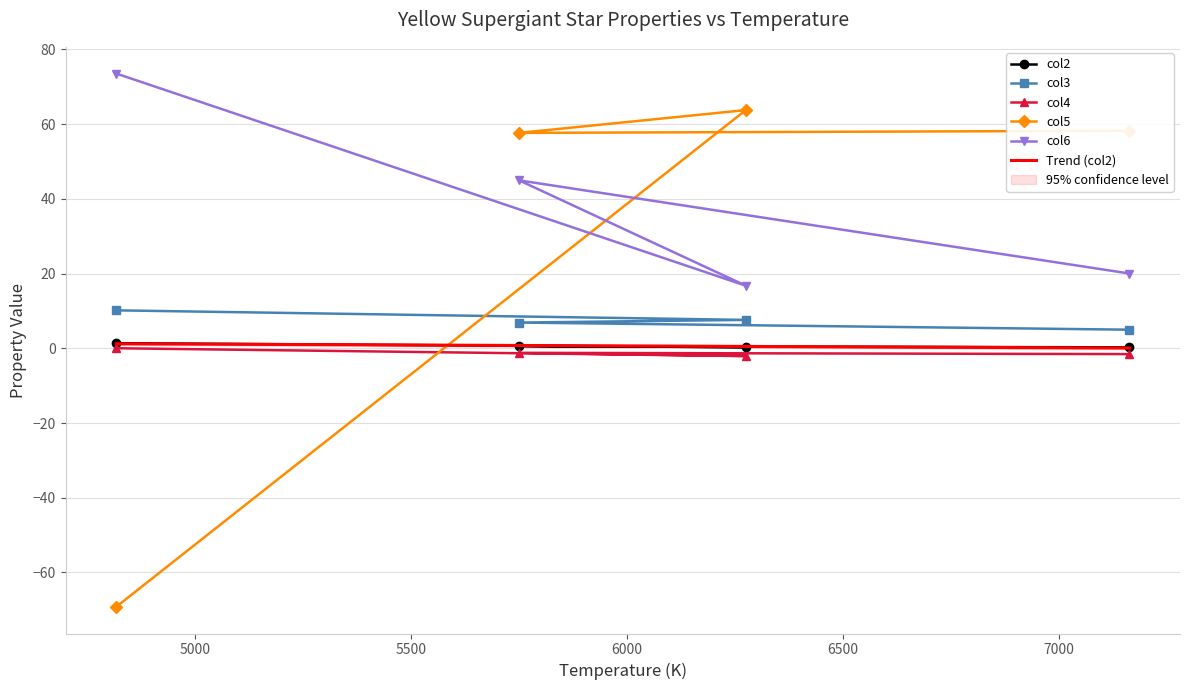

Reading left to right, extract all data points from this chart.

col2: 1.4	0.3	0.6	0.2
col3: 10.2	7.6	6.9	5.0
col4: 0.0	-2.1	-1.2	-1.6
col5: -69.2	63.8	57.7	58.2
col6: 73.6	16.7	45.0	20.0